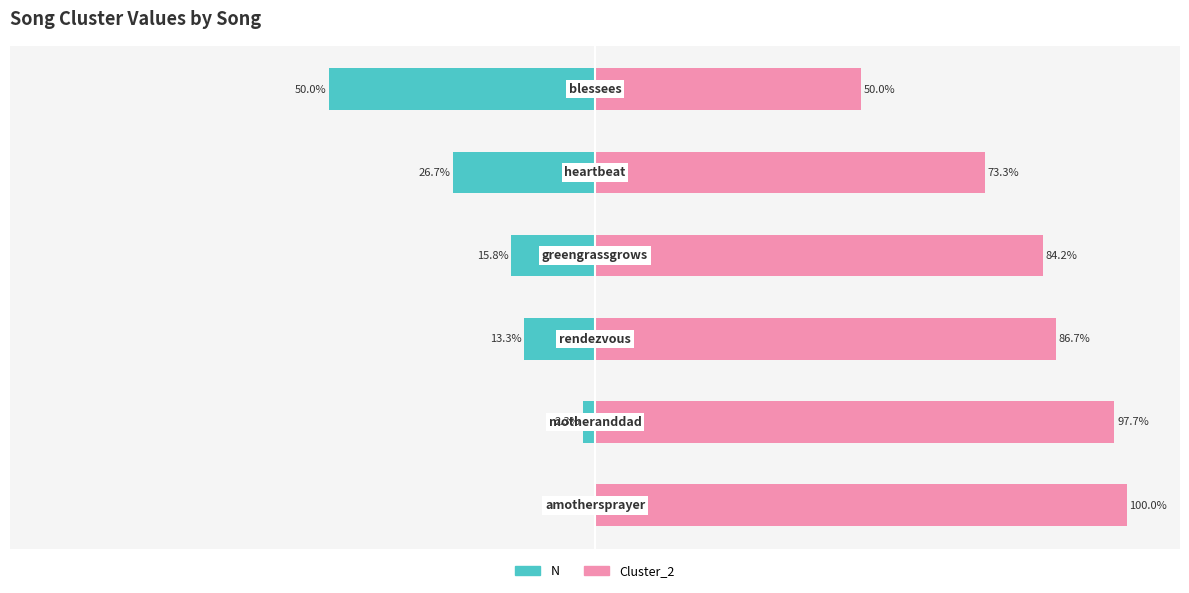

At how many categories does at least one series exceed 86?

3